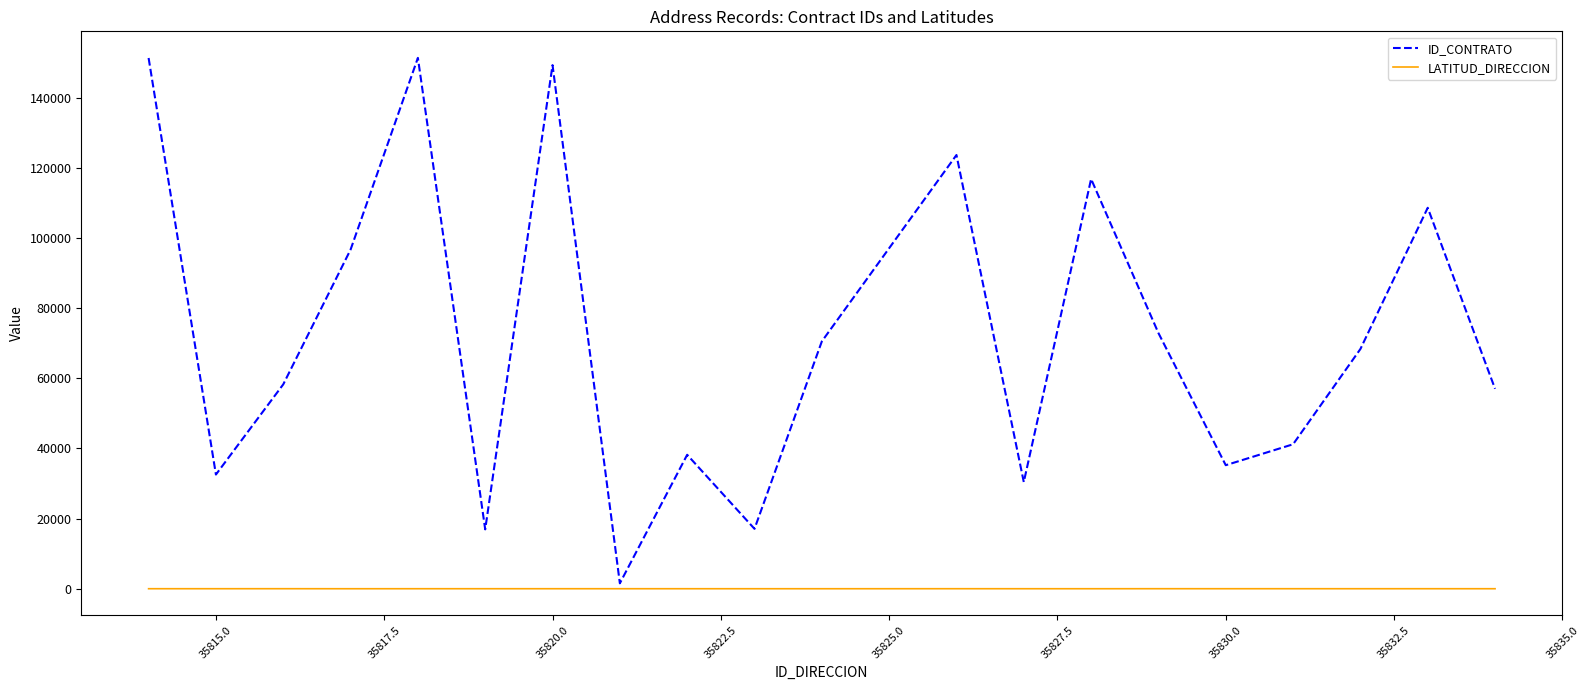

Which series has the largest total across all categories?

ID_CONTRATO